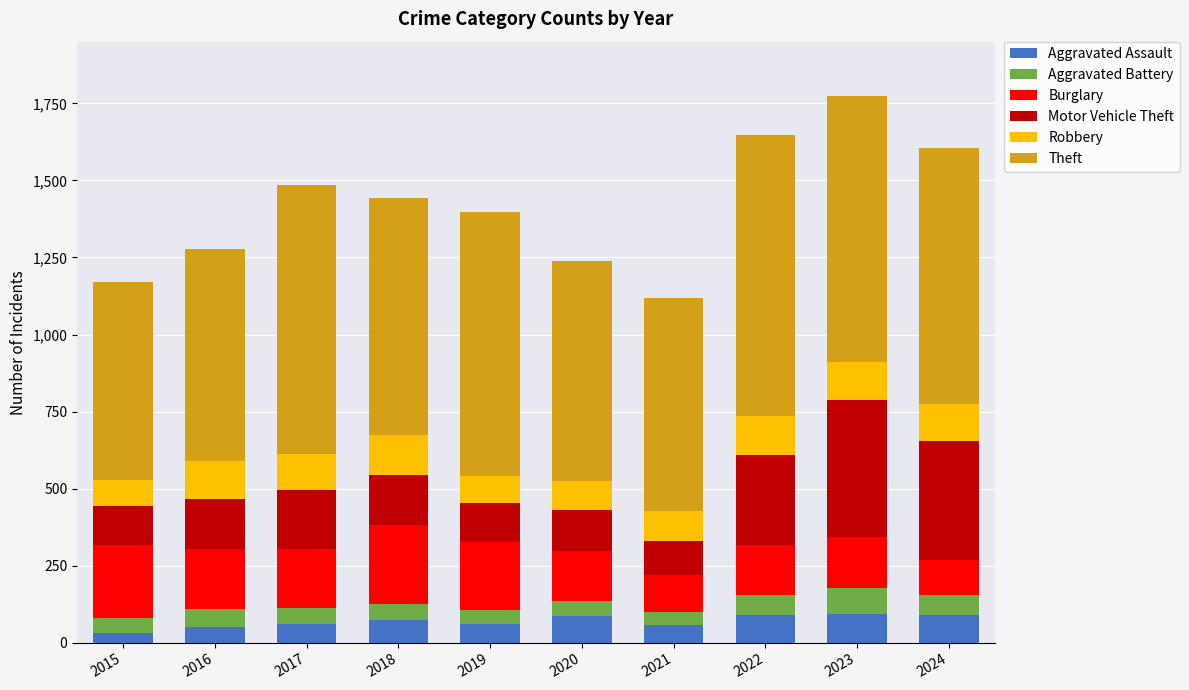

What are all the series names shown in the legend?

Aggravated Assault, Aggravated Battery, Burglary, Motor Vehicle Theft, Robbery, Theft